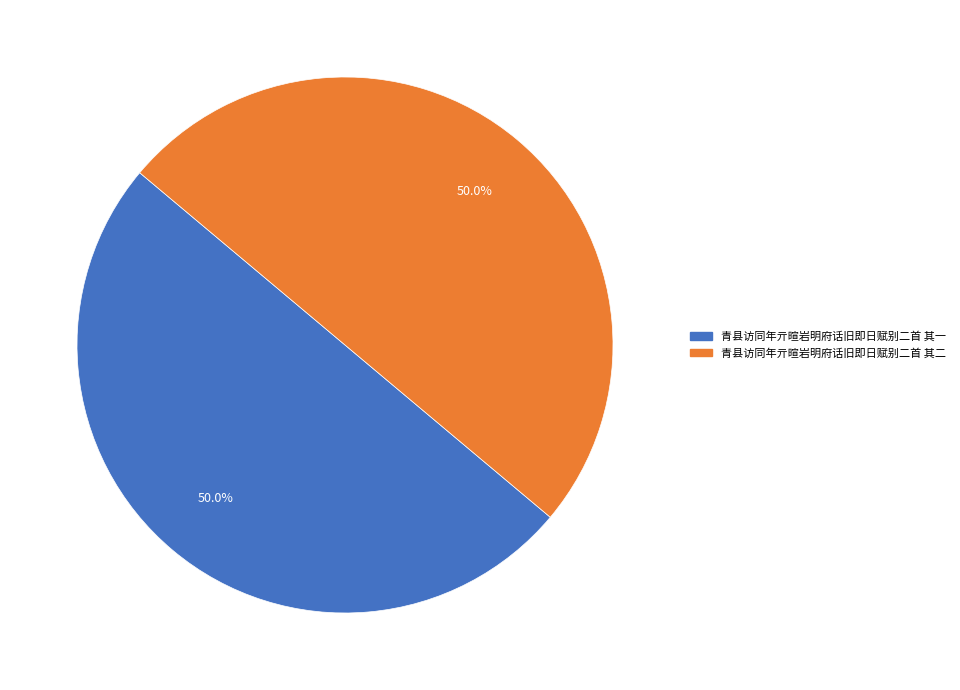

Do 青县访同年亓暄岩明府话旧即日赋别二首 其一 and 青县访同年亓暄岩明府话旧即日赋别二首 其二 together represent more than half of the pie?

Yes